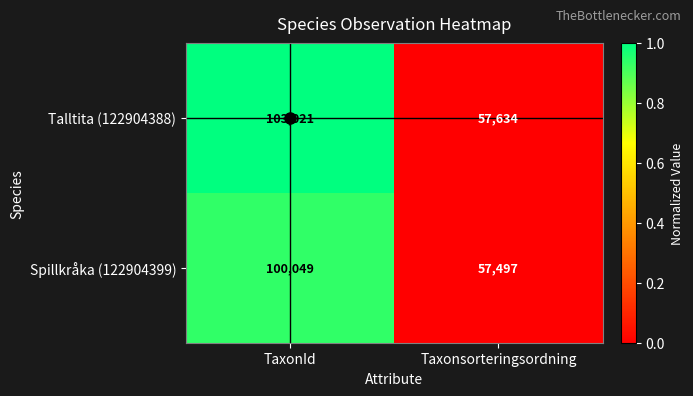

The Talltita (122904388) series shows 57634 at Taxonsorteringsordning. True or false?

True